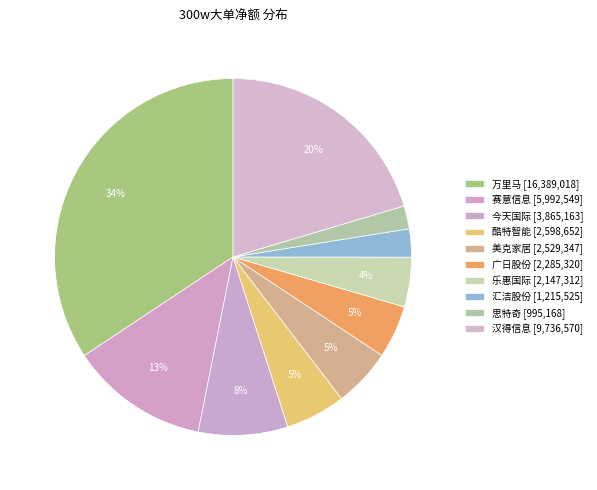

Count the number of slices in the pie.

10